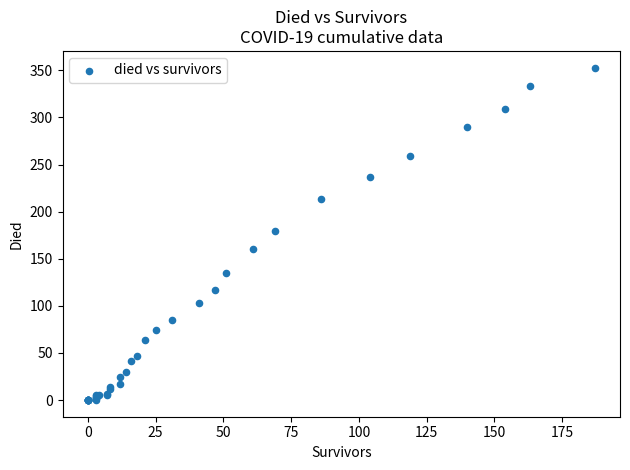

What Y value in the scatter plot is closest to 176?

180